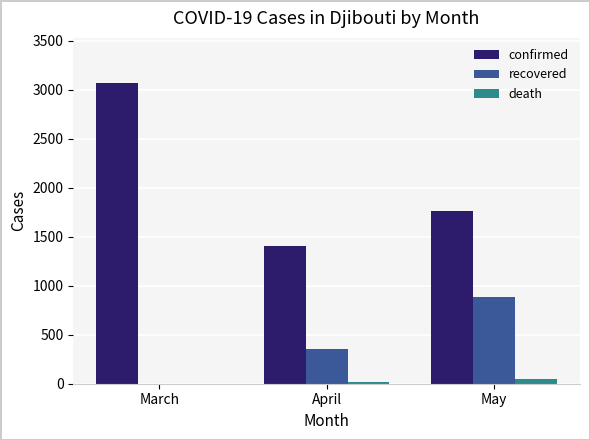

Which series changed the most between April and May?

recovered